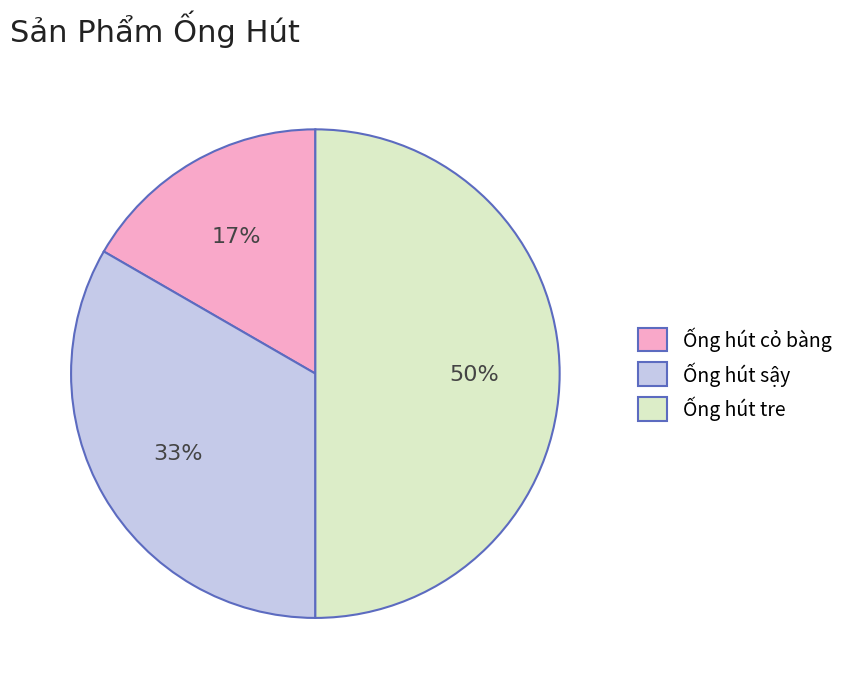

Count the number of slices in the pie.

3